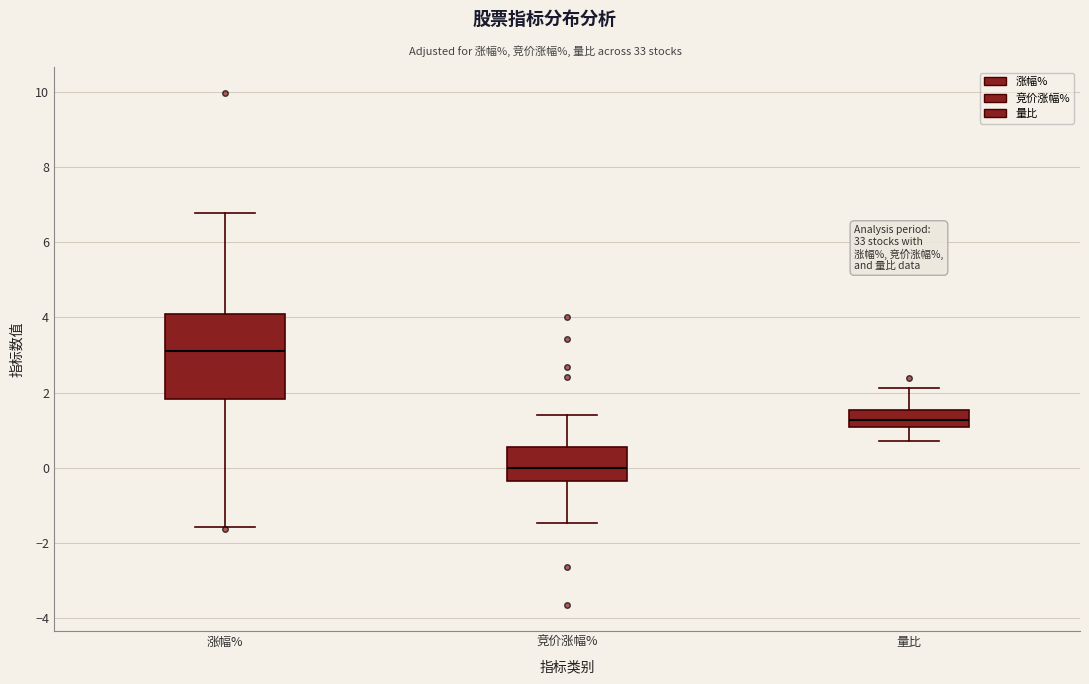

Comparing the boxes themselves (not the whiskers), which one is the tallest?

涨幅%